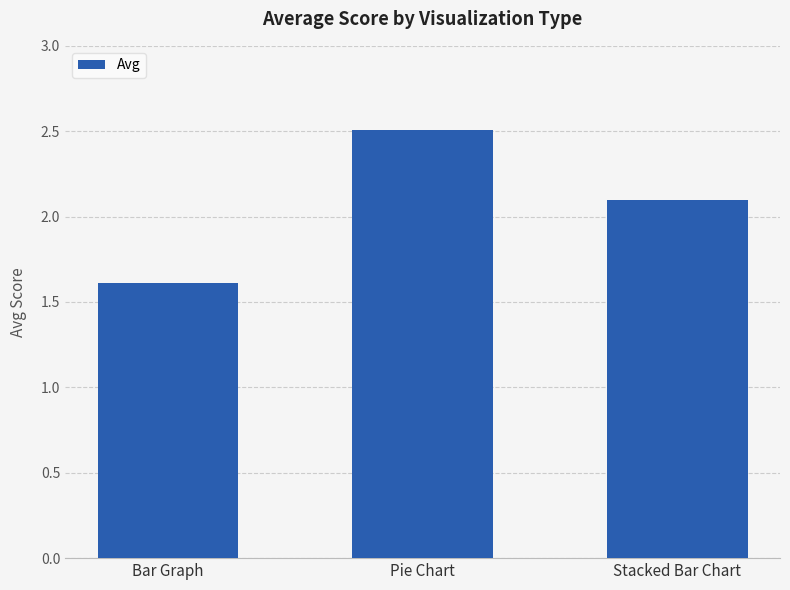

How many distinct data groups are displayed?

1